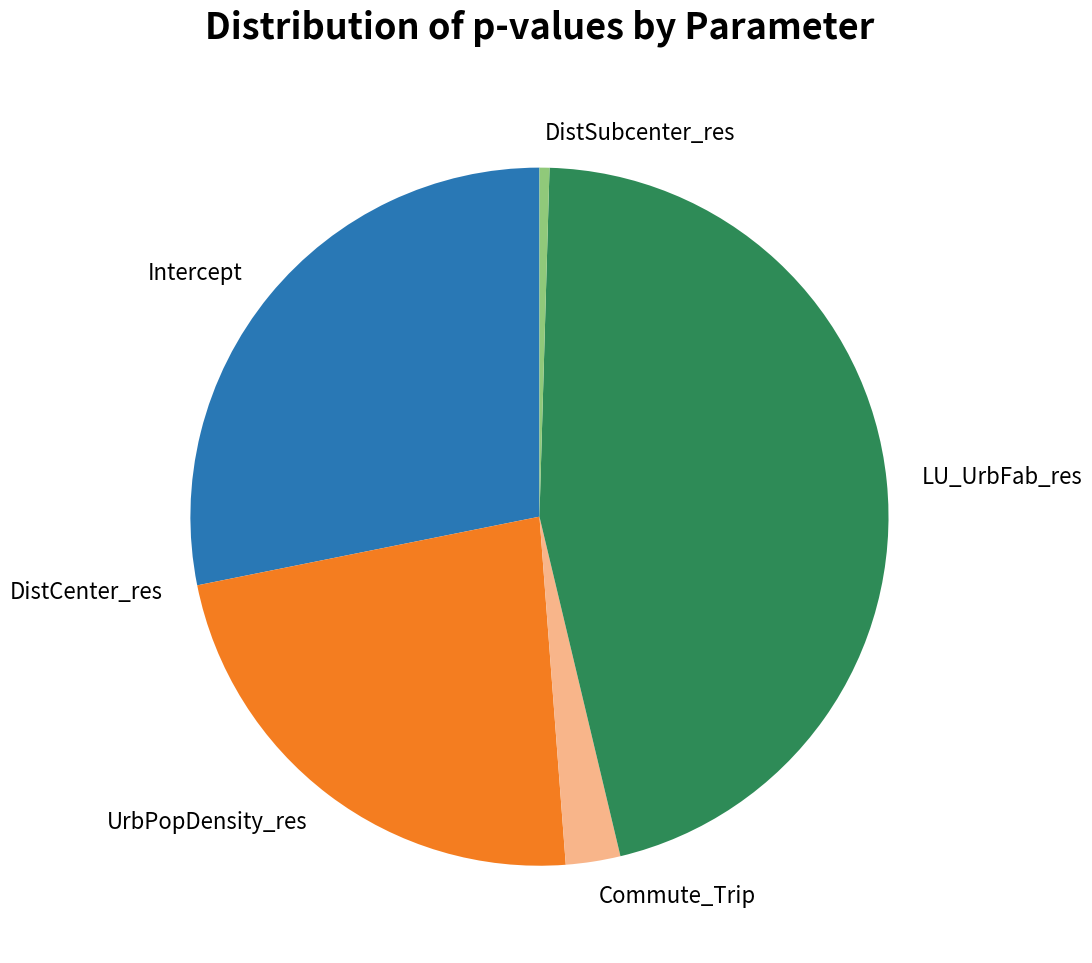

Between Intercept and UrbPopDensity_res, which is larger?

Intercept